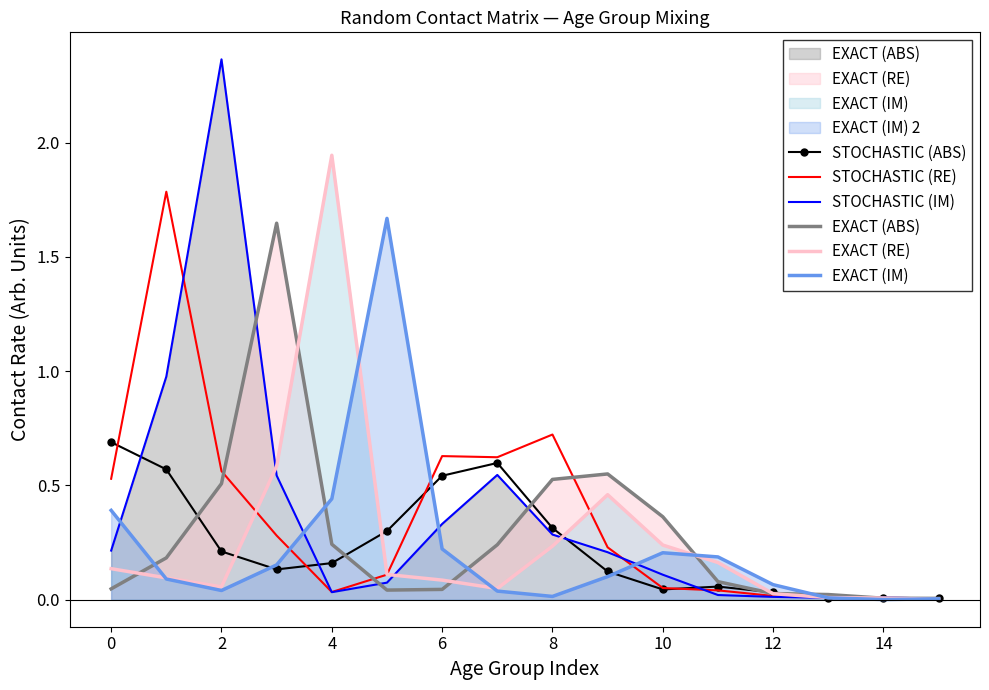

What are all the series names shown in the legend?

STOCHASTIC (ABS), STOCHASTIC (RE), STOCHASTIC (IM), EXACT (ABS), EXACT (RE), EXACT (IM)